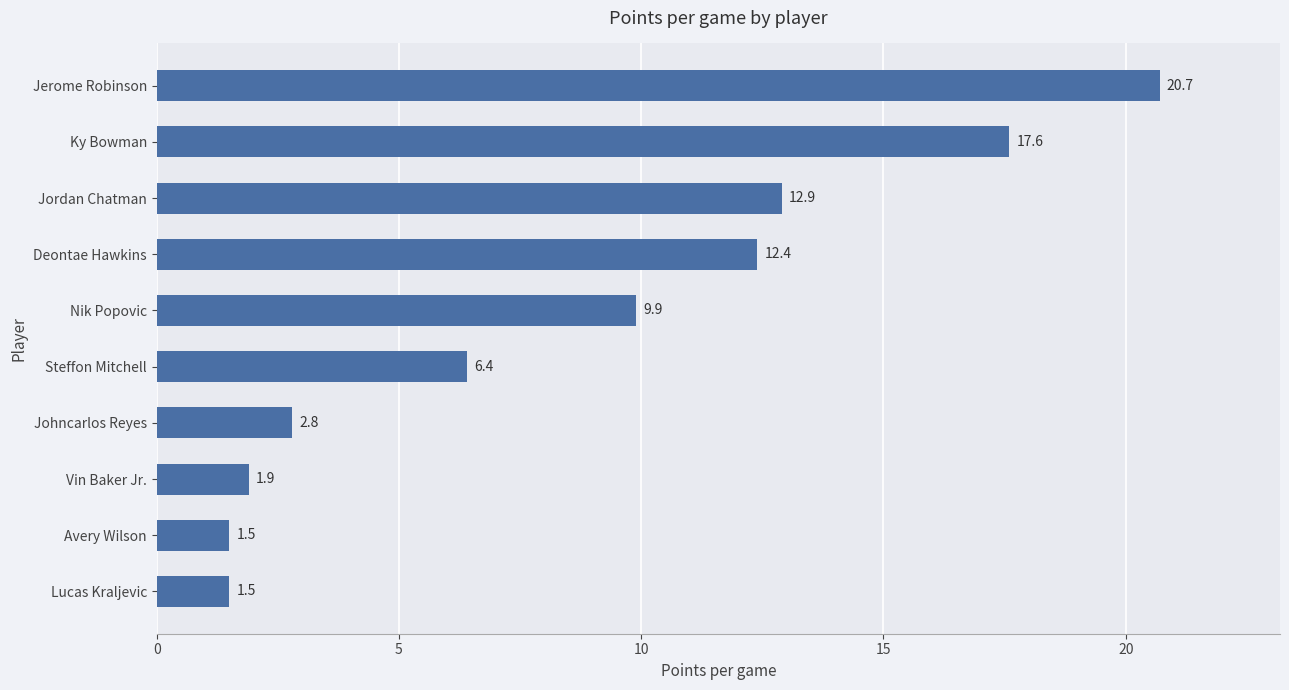

What is the smallest value displayed?

1.5